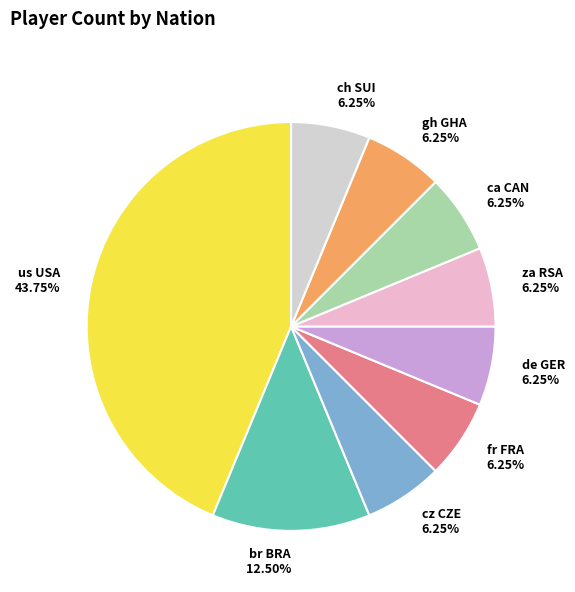

Which category has the biggest portion of the pie?

us USA